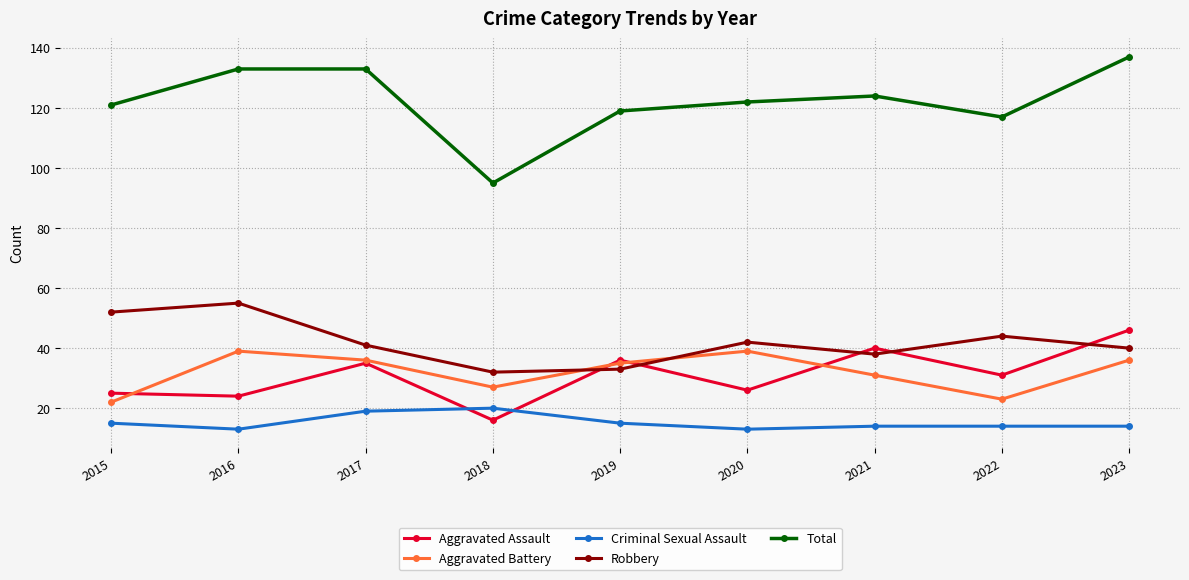

At which category is the sum across all series the highest?

2023